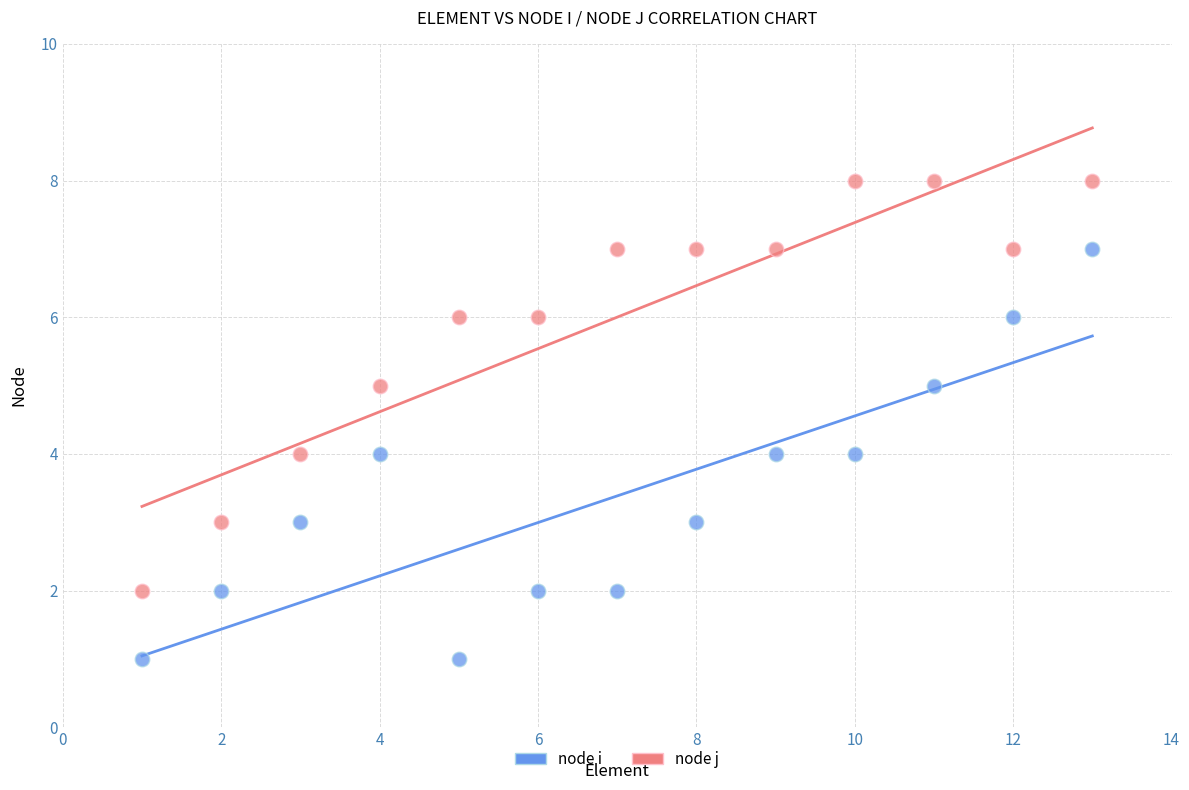

Which series contains the lowest Y value?

node i